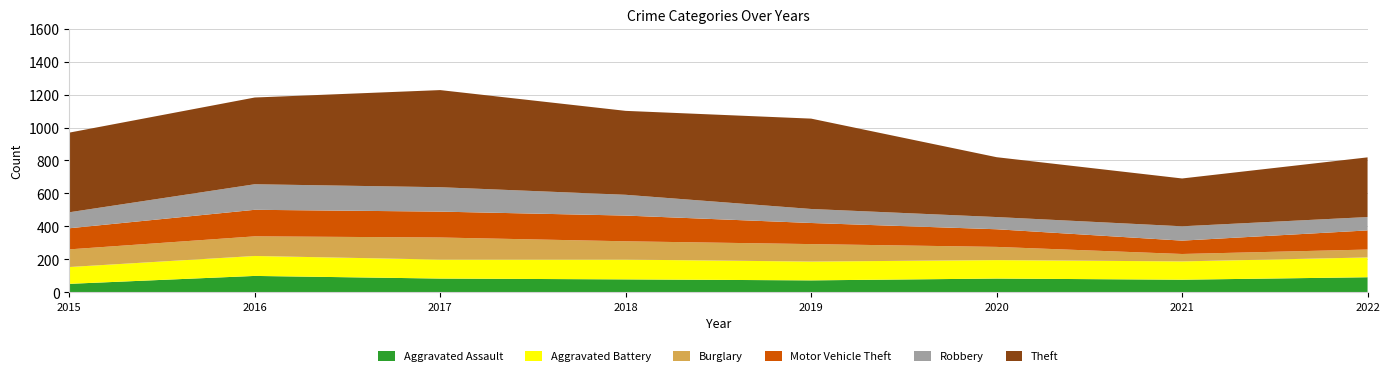

Reading right to left, extract all data points from this chart.

Aggravated Assault: 92	77	84	73	79	84	100	52
Aggravated Battery: 120	111	112	114	120	115	121	102
Burglary: 48	45	80	106	111	134	119	107
Motor Vehicle Theft: 116	81	107	128	156	157	161	128
Robbery: 81	87	74	85	126	148	155	97
Theft: 362	290	363	548	509	589	526	483